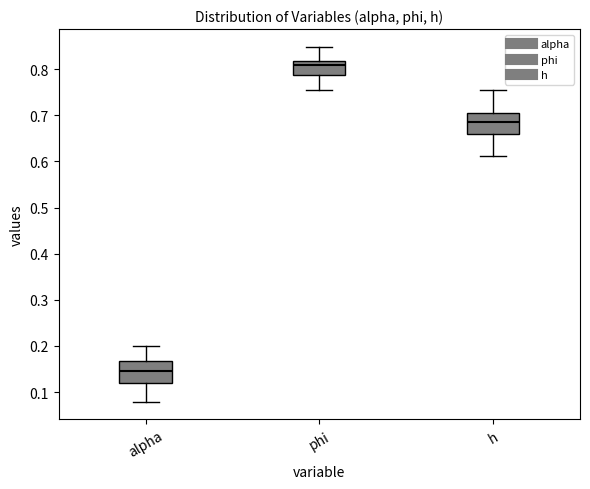

Reading left to right, read every box against the y-axis: the position of its median line, the range the box covers, and the ends of its whiskers. The values are not printed on the chart, so give them approximately, as read against the axis.

alpha: median 0.14, box 0.12 to 0.17, whiskers 0.08 to 0.20
phi: median 0.81, box 0.79 to 0.82, whiskers 0.76 to 0.85
h: median 0.69, box 0.66 to 0.70, whiskers 0.61 to 0.75